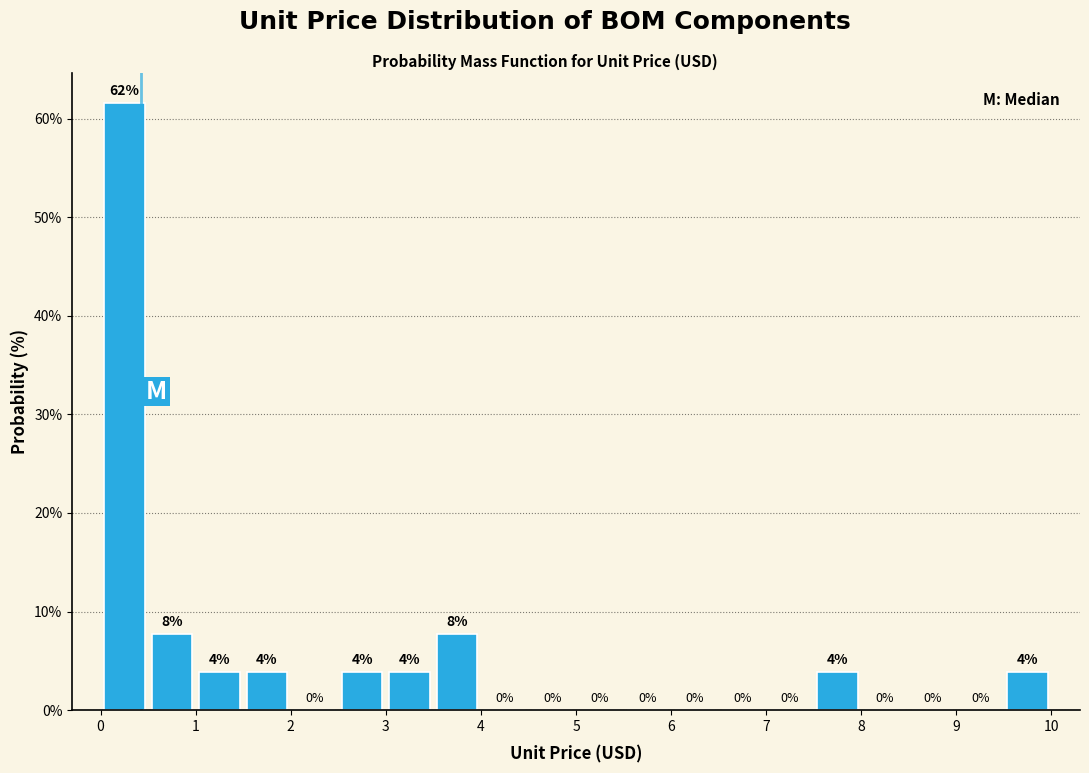

Over which range of the x-axis is the bar tallest?

0.0 to 0.5